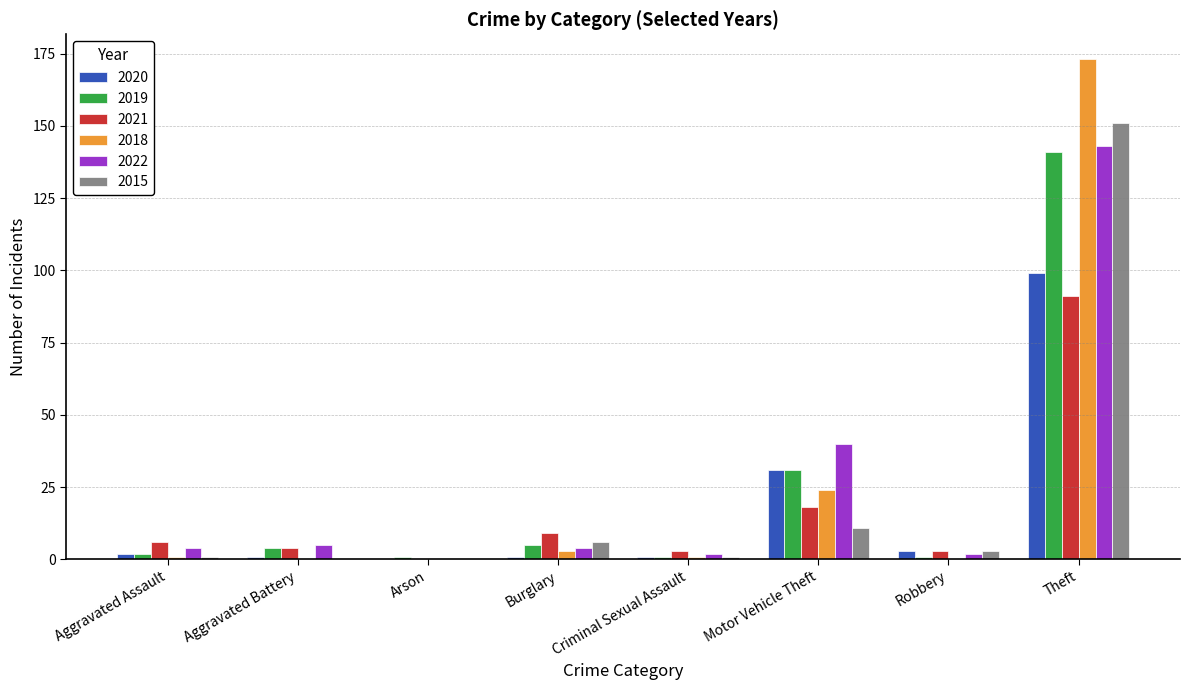

Where is 2018 nearest to the value 86?

Motor Vehicle Theft